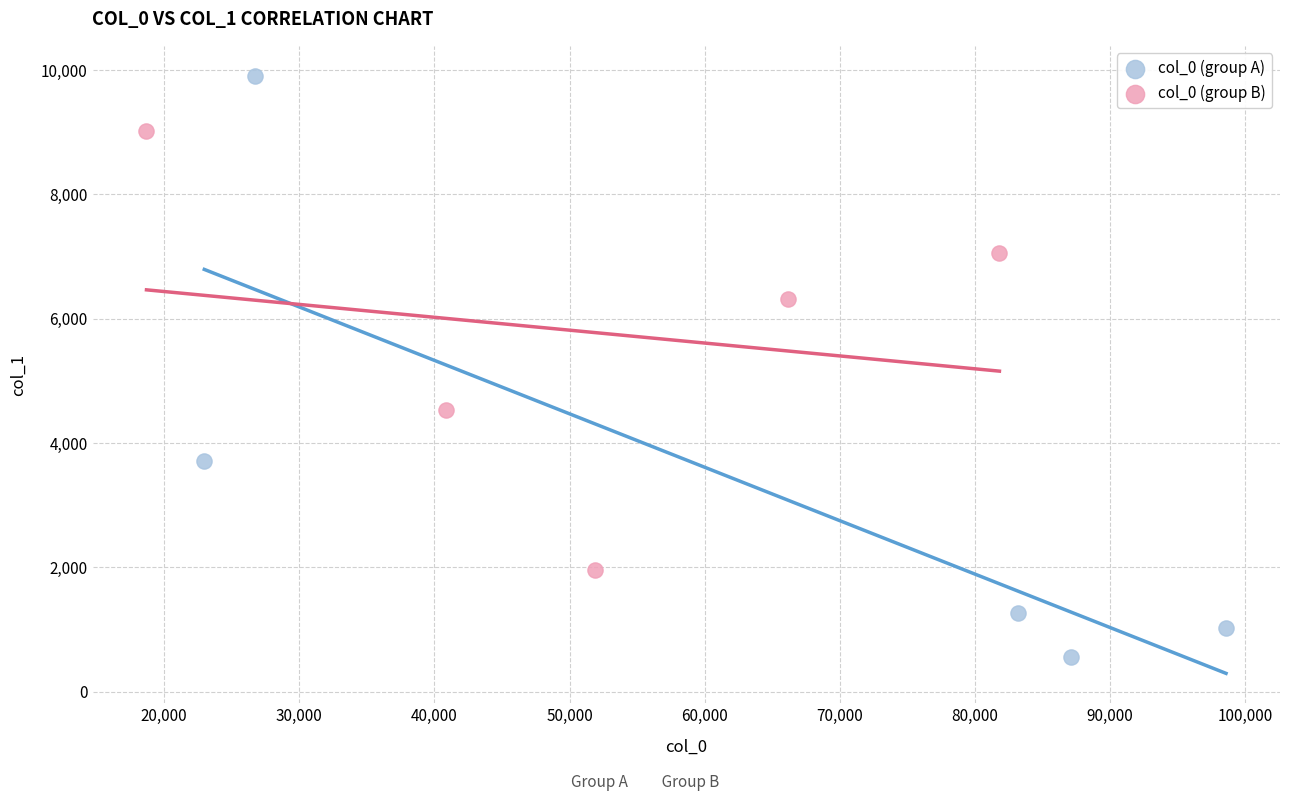

What are all the series names shown in the legend?

col_0 (group A), col_0 (group B)